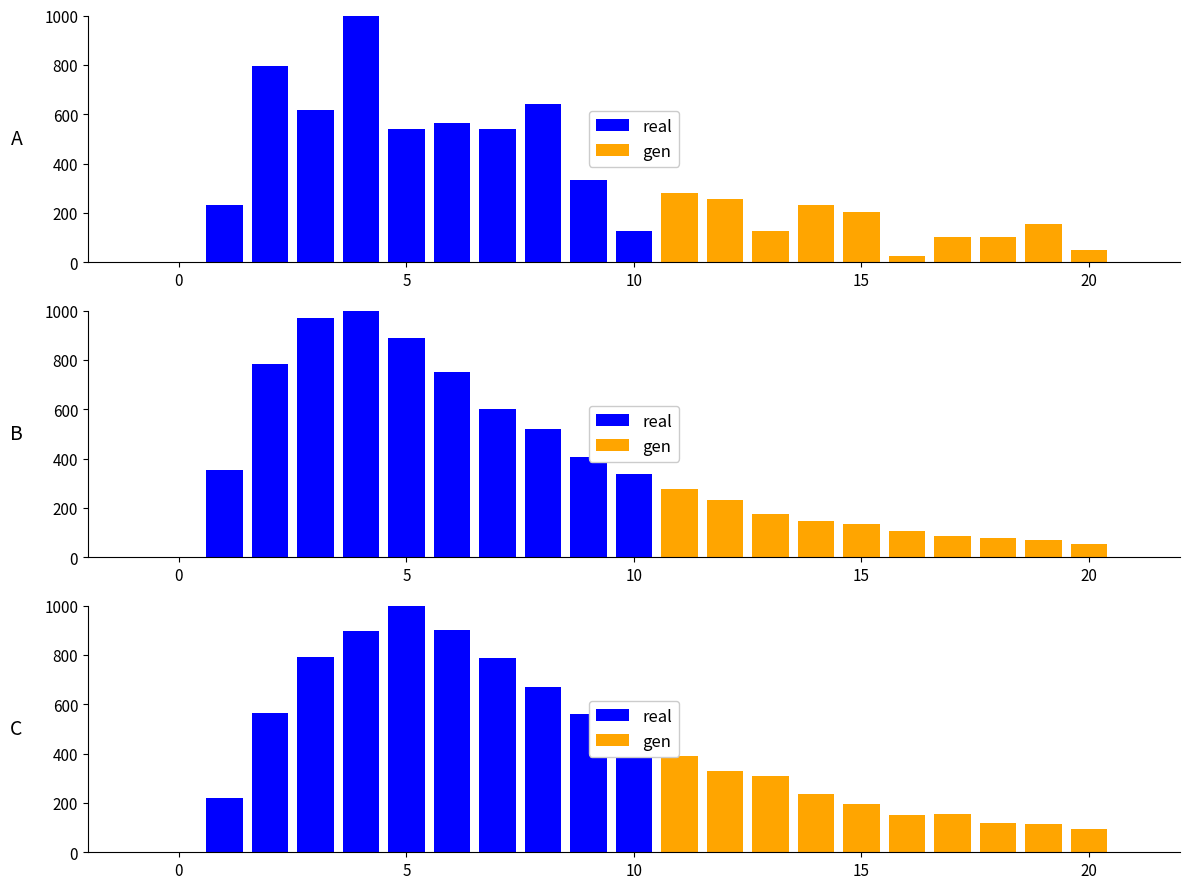

How many categories are shown in the chart?

20